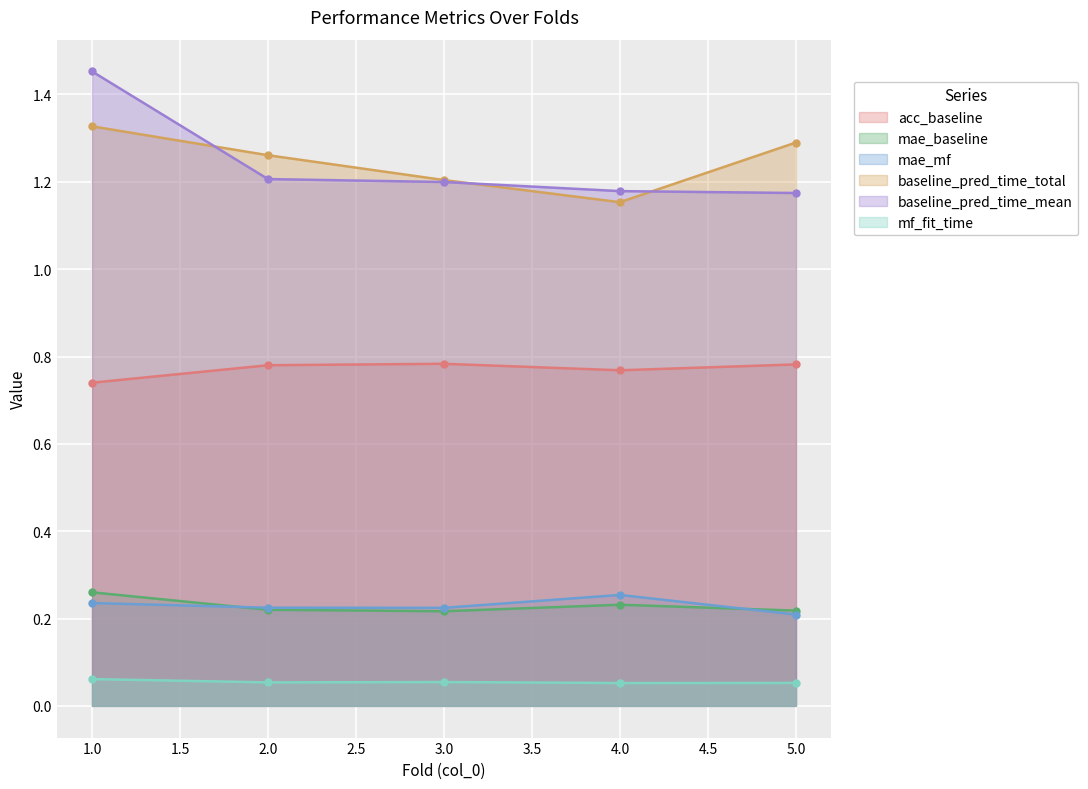

True or false: mf_fit_time has more than 2 points higher than both neighbors.

False